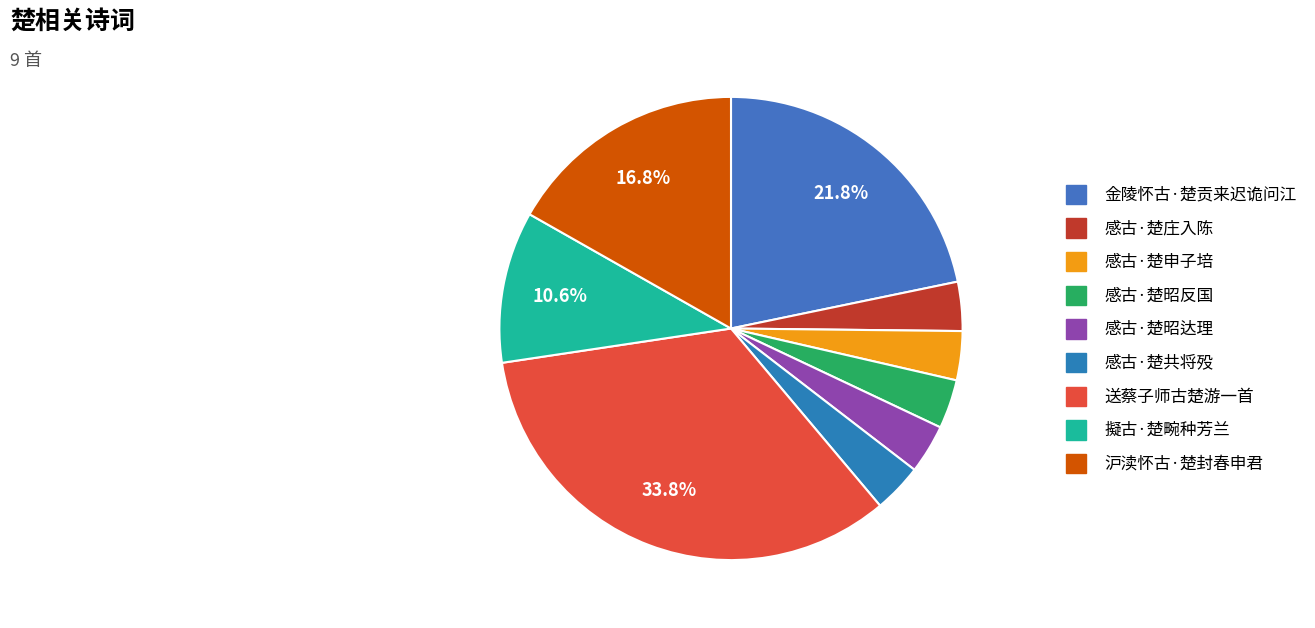

Do 送蔡子师古楚游一首 and 感古·楚昭反国 together represent more than half of the pie?

No